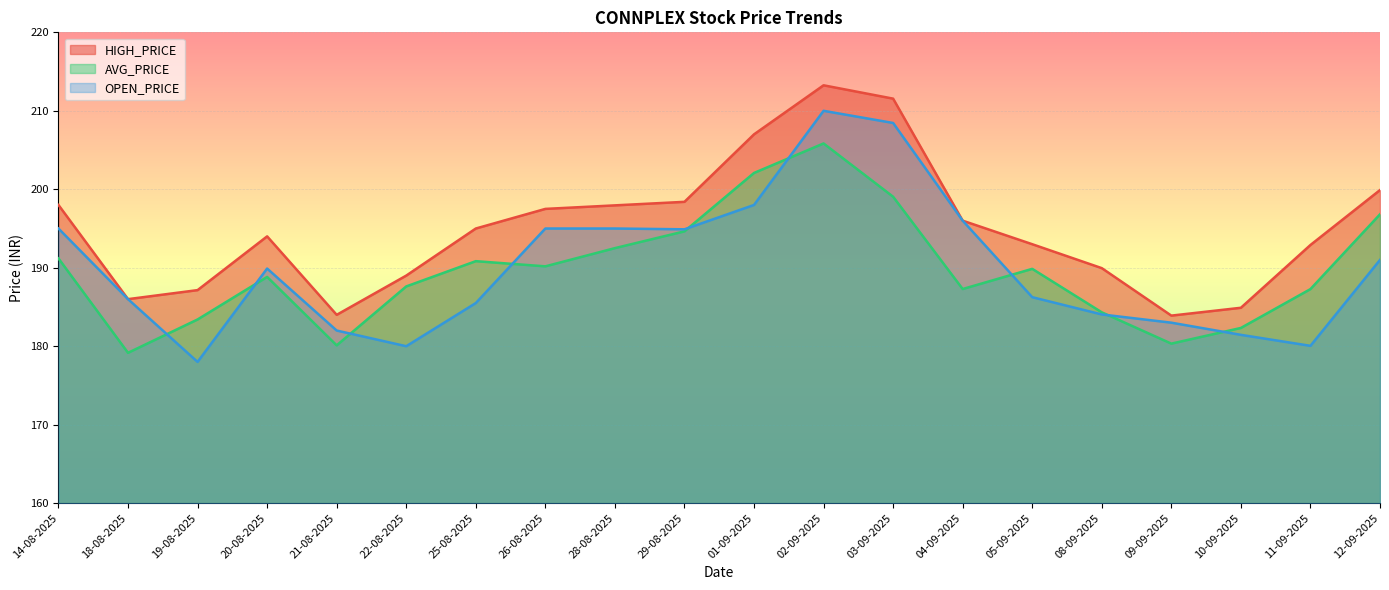

Read the AVG_PRICE value at 04-09-2025.

187.3